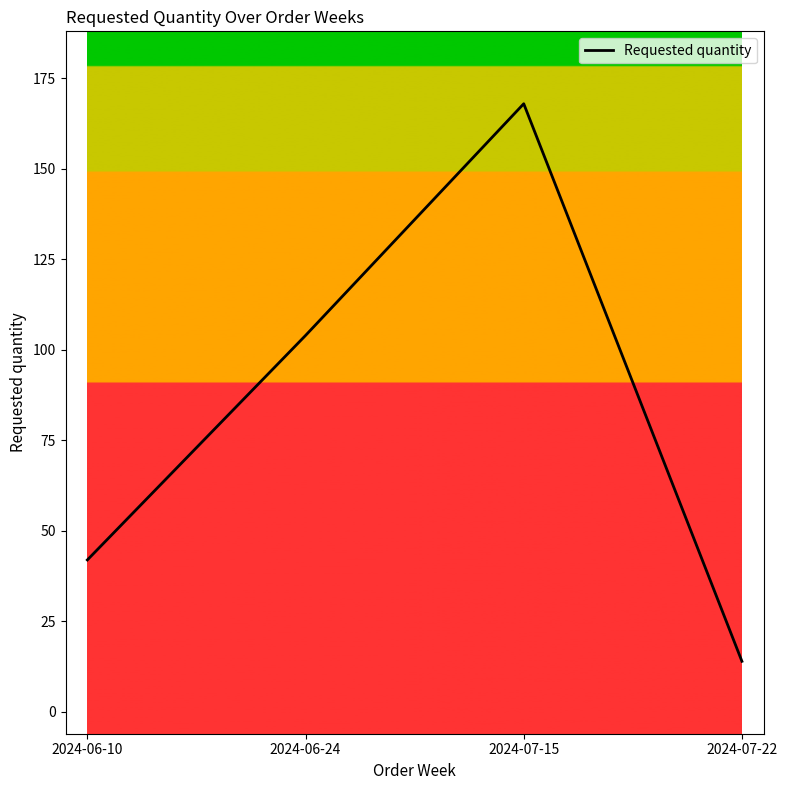

What position from the right is 2024-06-10?

4